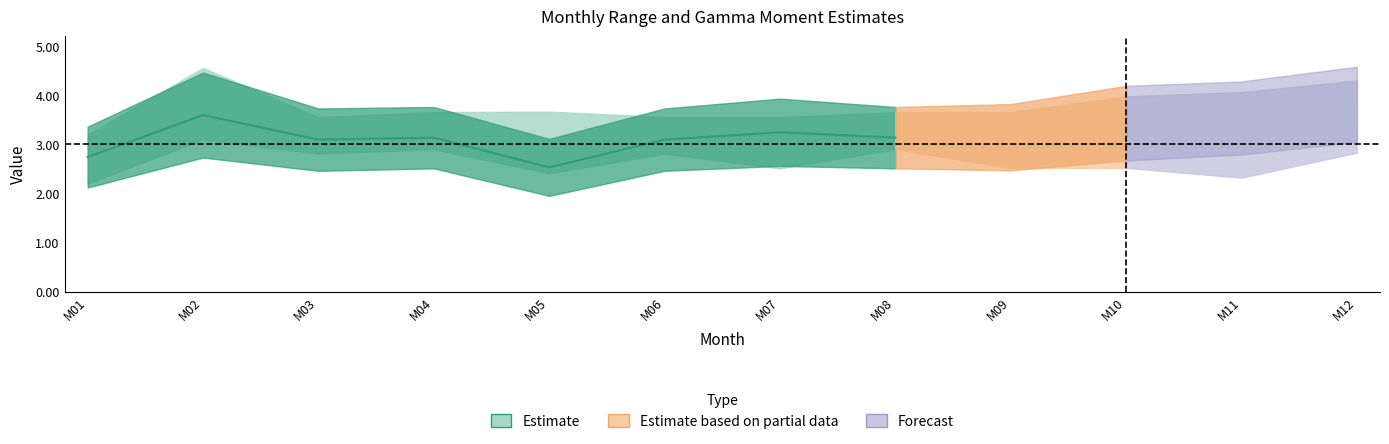

How many points are higher than both their immediate neighbors (excluding endpoints)?

3